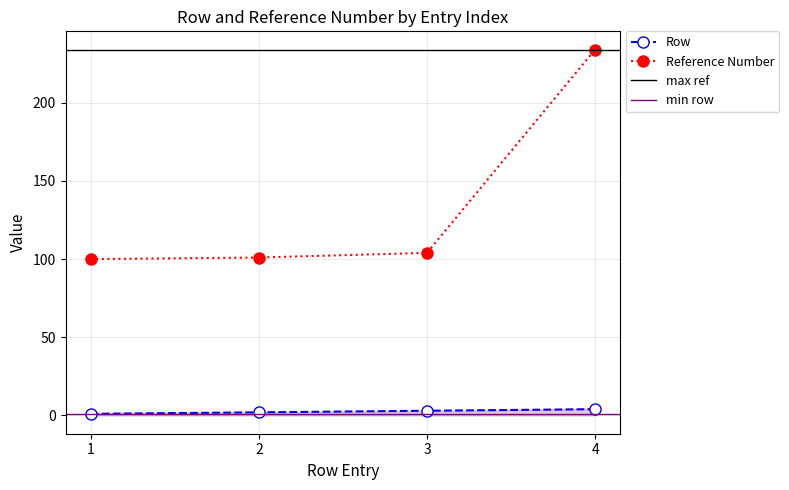

Rank the series by their average value, from lowest to highest.

Row, Reference Number